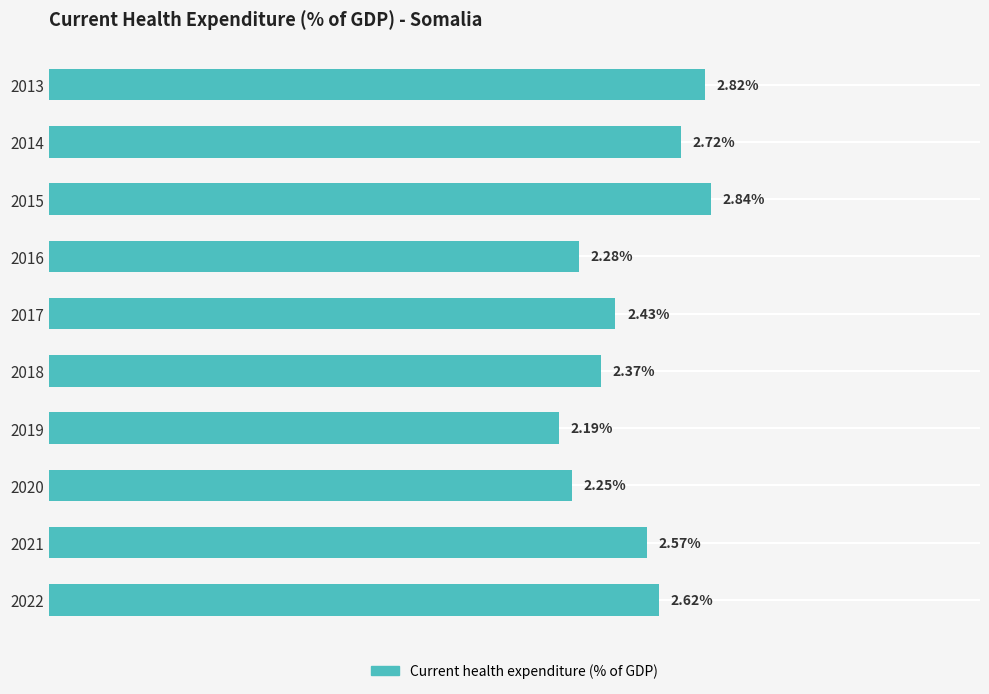

Rank the categories by value from lowest to highest.

2019, 2020, 2016, 2018, 2017, 2021, 2022, 2014, 2013, 2015